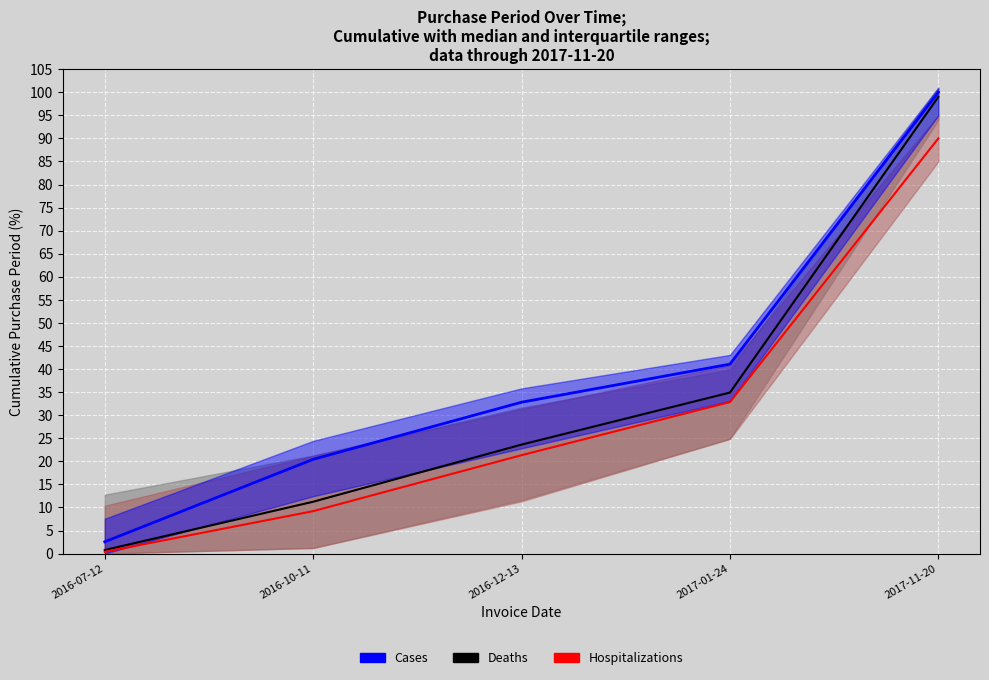

How many lines are shown in the chart?

3